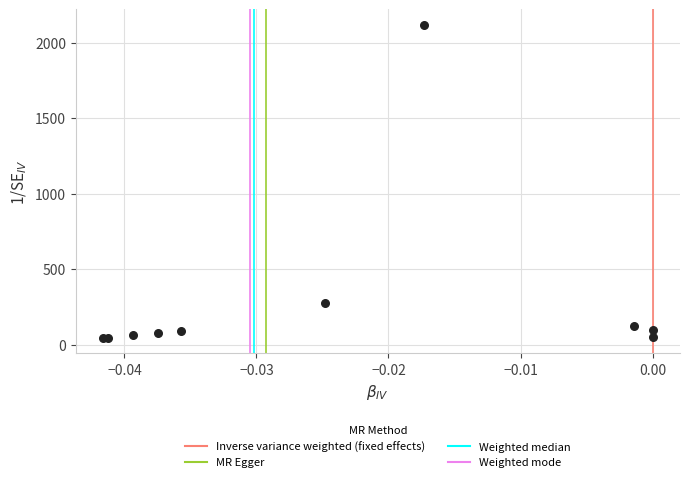

What Y value in the scatter plot is closest to 1081?

278.6